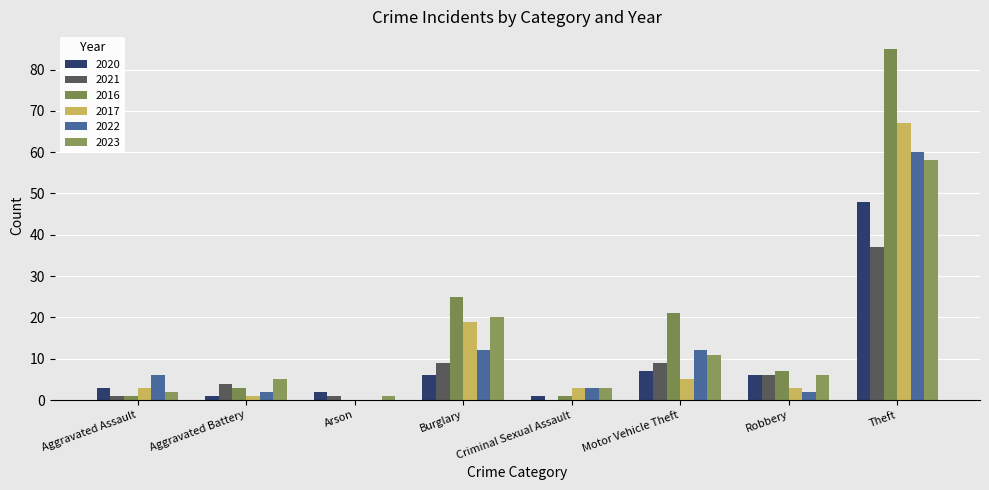

How many series are shown in this chart?

6